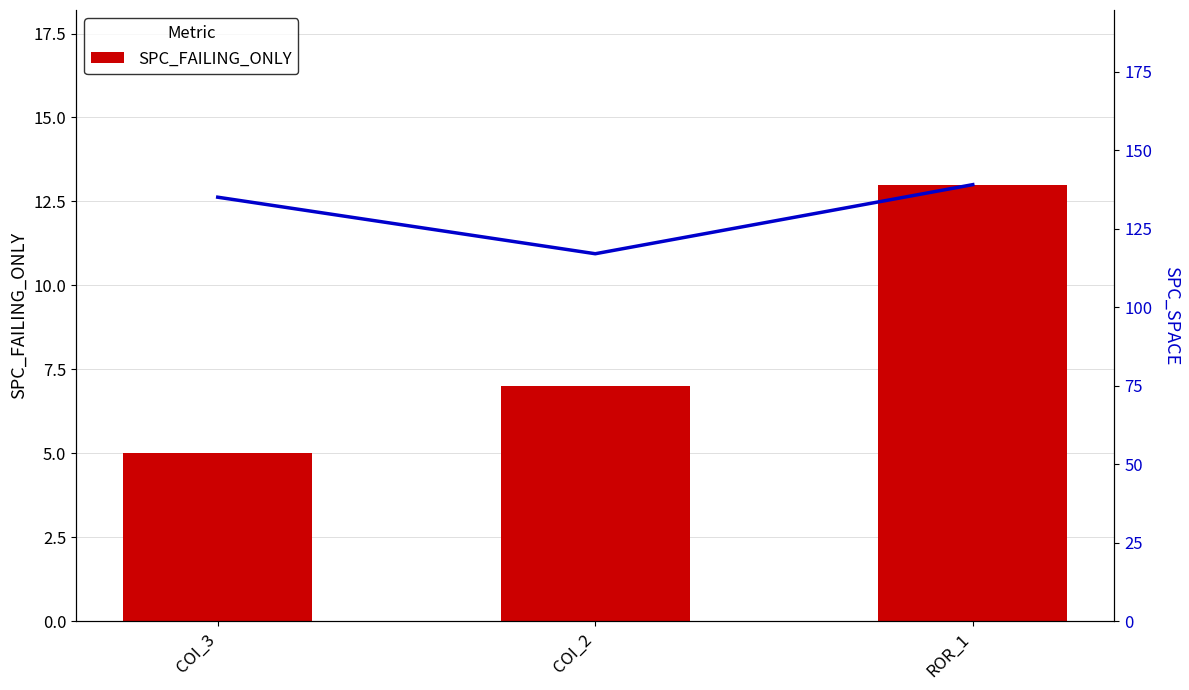

Reading left to right, transcribe all the data shown in this chart.

SPC_FAILING_ONLY: COI_3=5	COI_2=7	ROR_1=13
SPC_SPACE: COI_3=135	COI_2=117	ROR_1=139